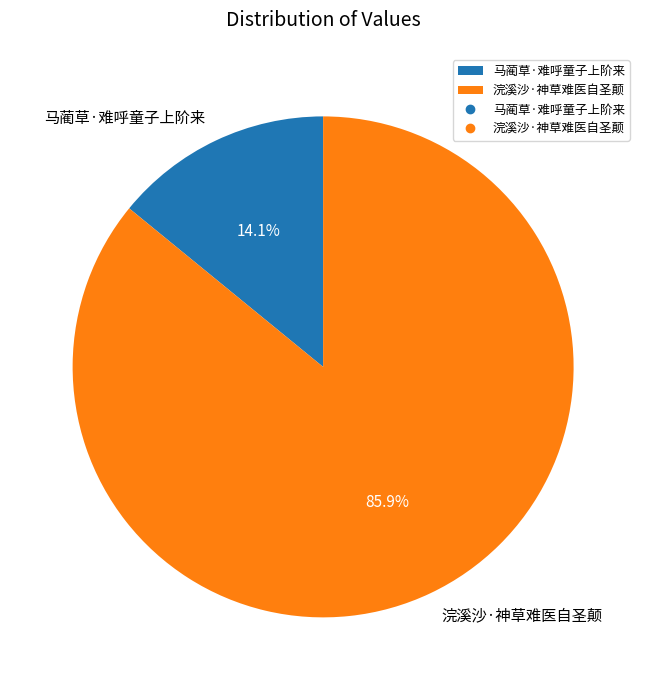

How many segments does this pie chart have?

2